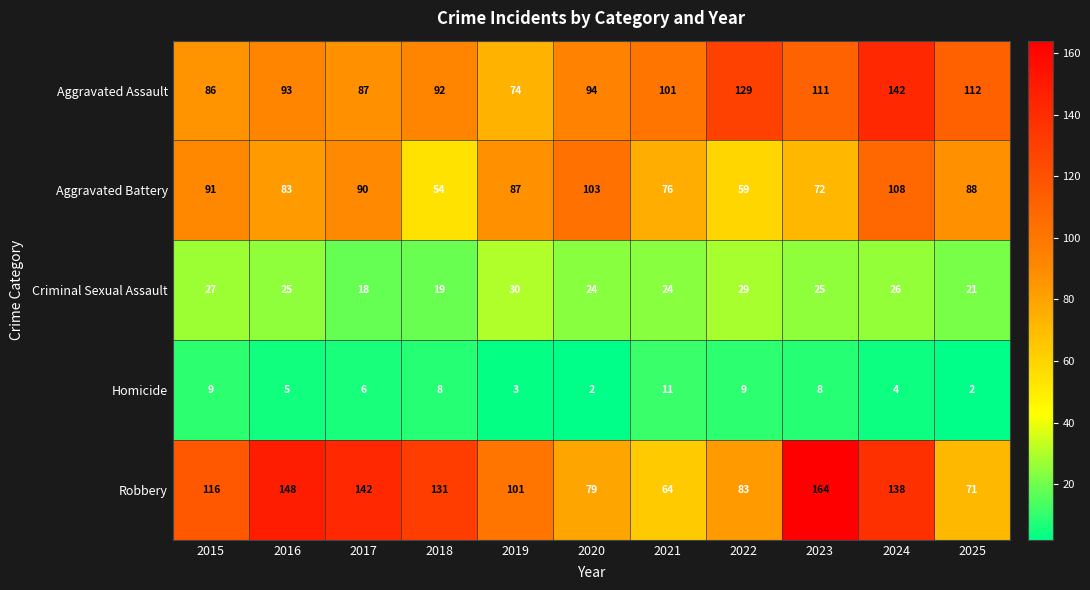

At 2020, list the series in order from largest to smallest.

Aggravated Battery, Aggravated Assault, Robbery, Criminal Sexual Assault, Homicide